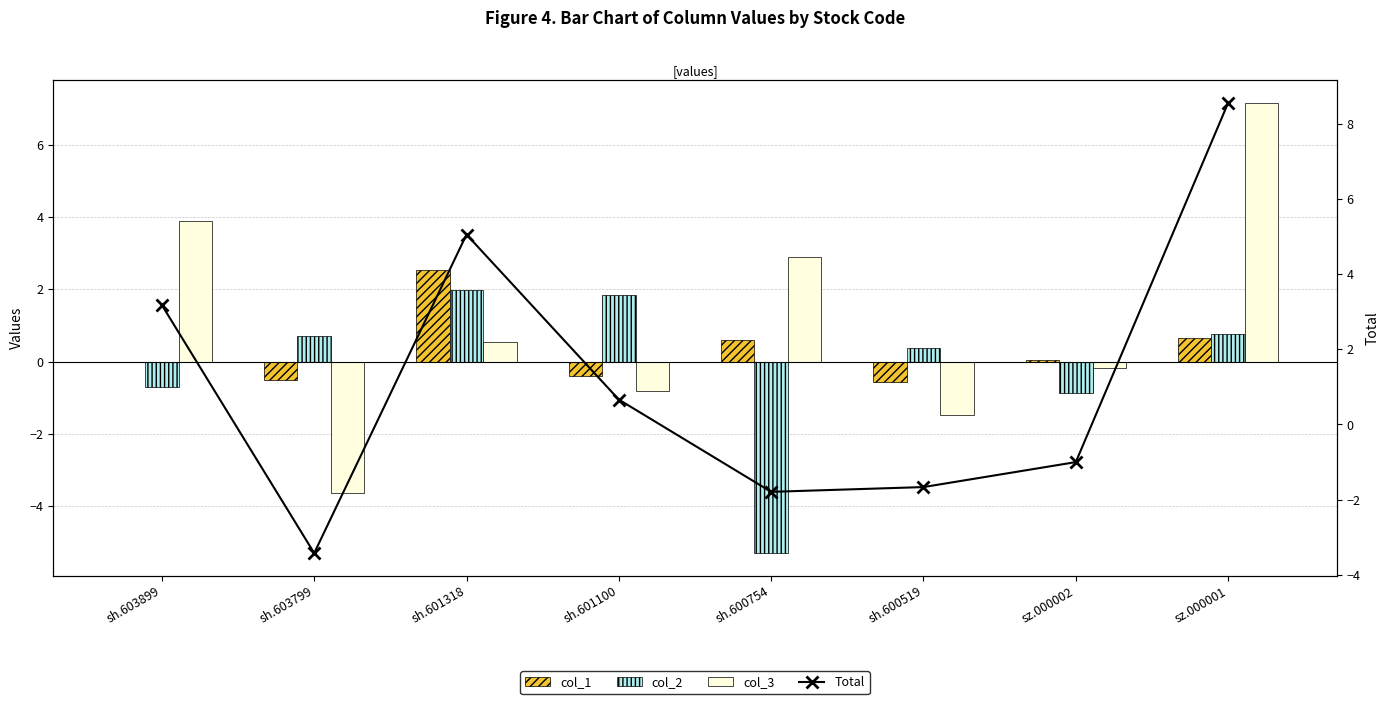

Is it true that col_1 equals -0.6 at sh.600519?

True